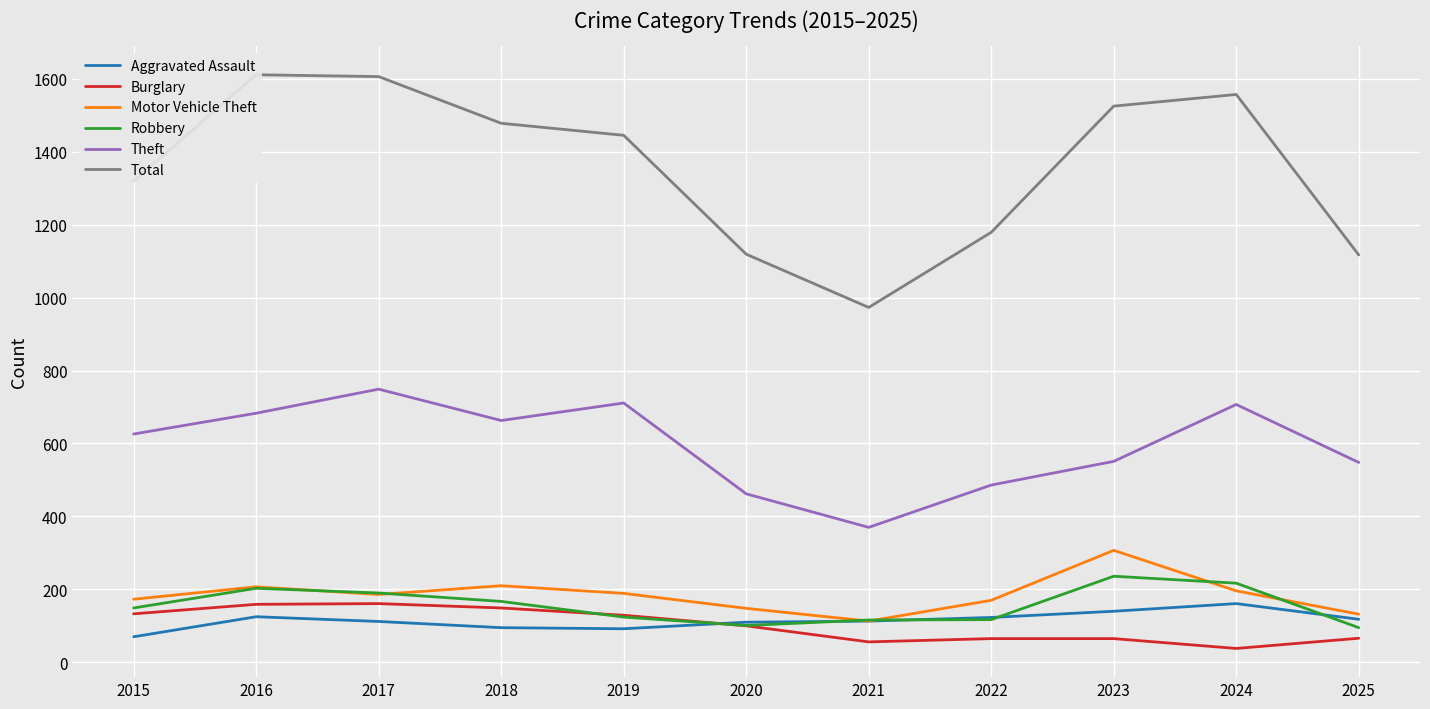

Rank the categories by Burglary value from lowest to highest.

2024, 2021, 2022, 2023, 2025, 2020, 2019, 2015, 2018, 2016, 2017